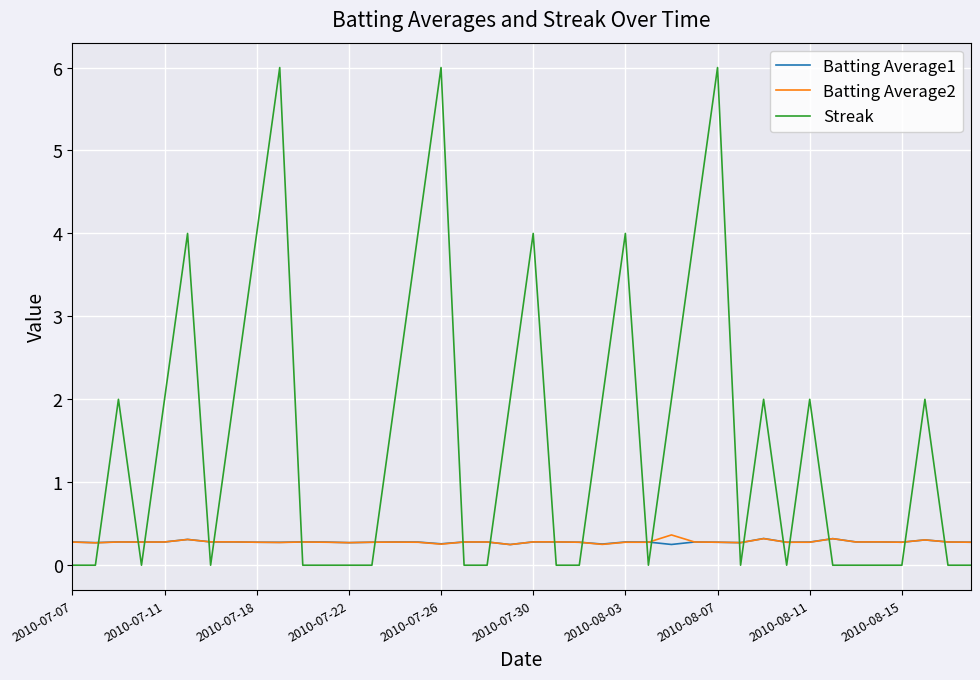

What is the greatest value displayed?

6.0